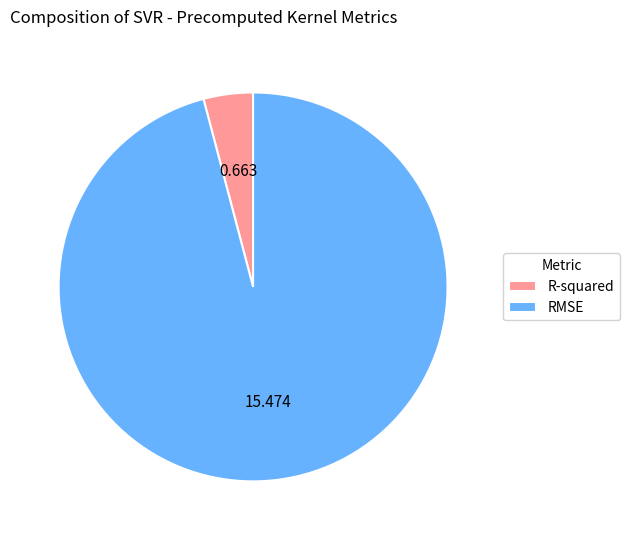

Rank the categories by value from highest to lowest.

RMSE, R-squared